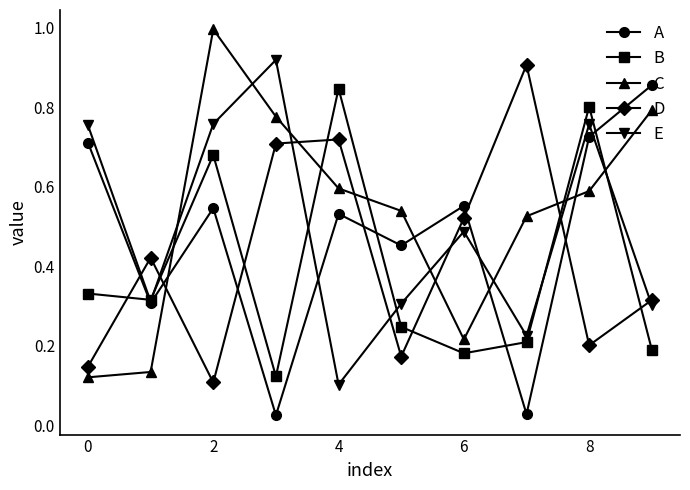

True or false: B has more than 2 interior local peaks.

True